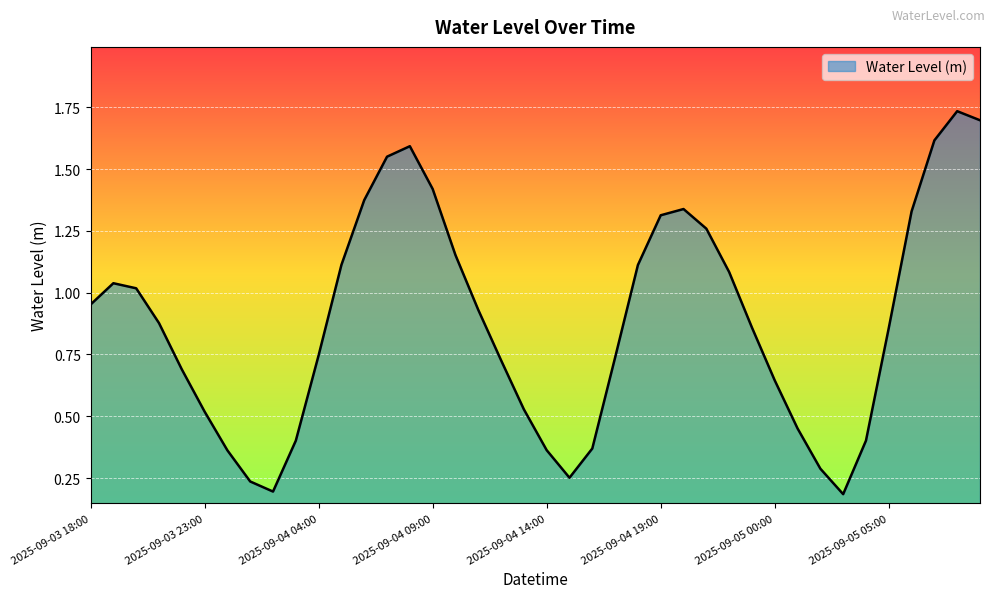

What is the difference between the maximum and minimum values?

1.5